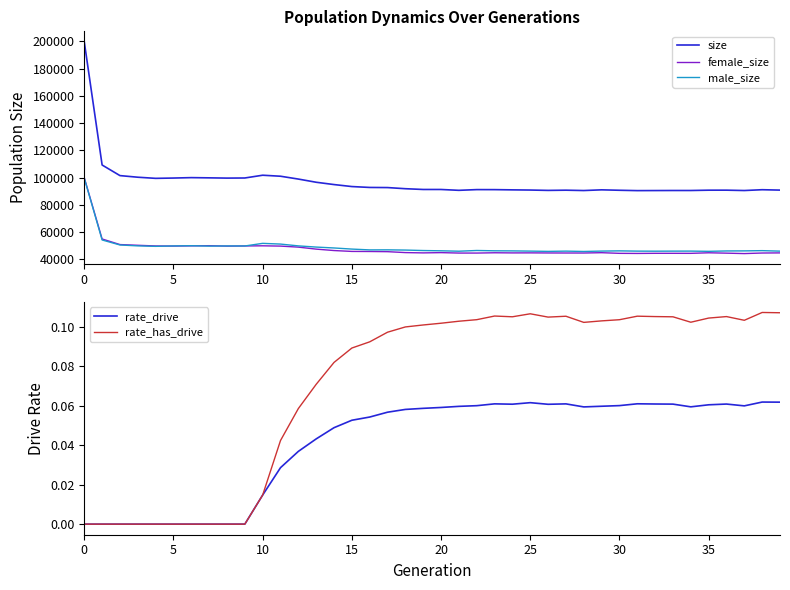

Where is the first local minimum for rate_has_drive?

24